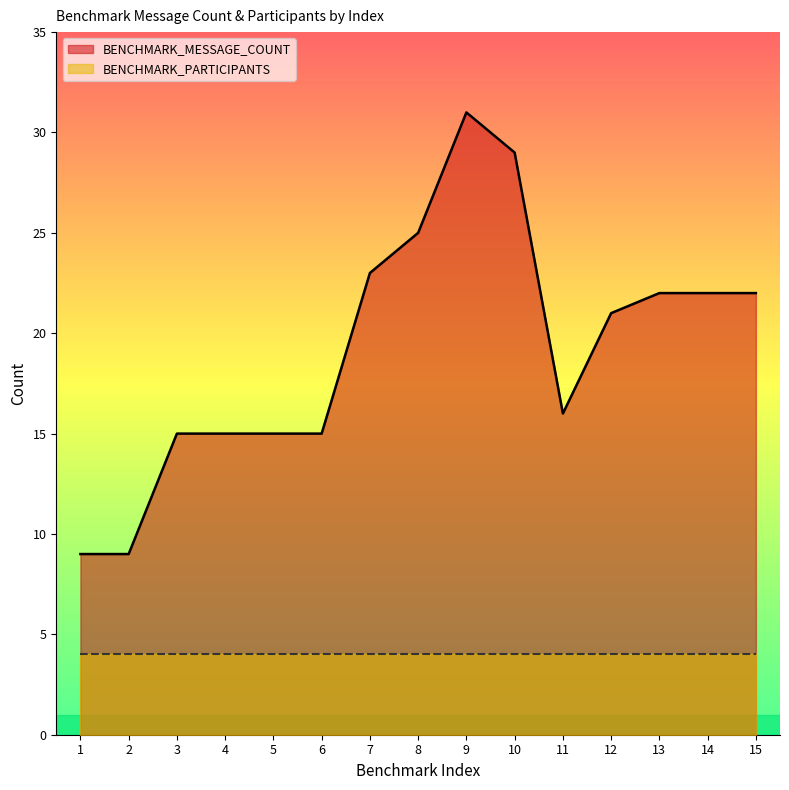

What is the minimum value shown in the chart?

4